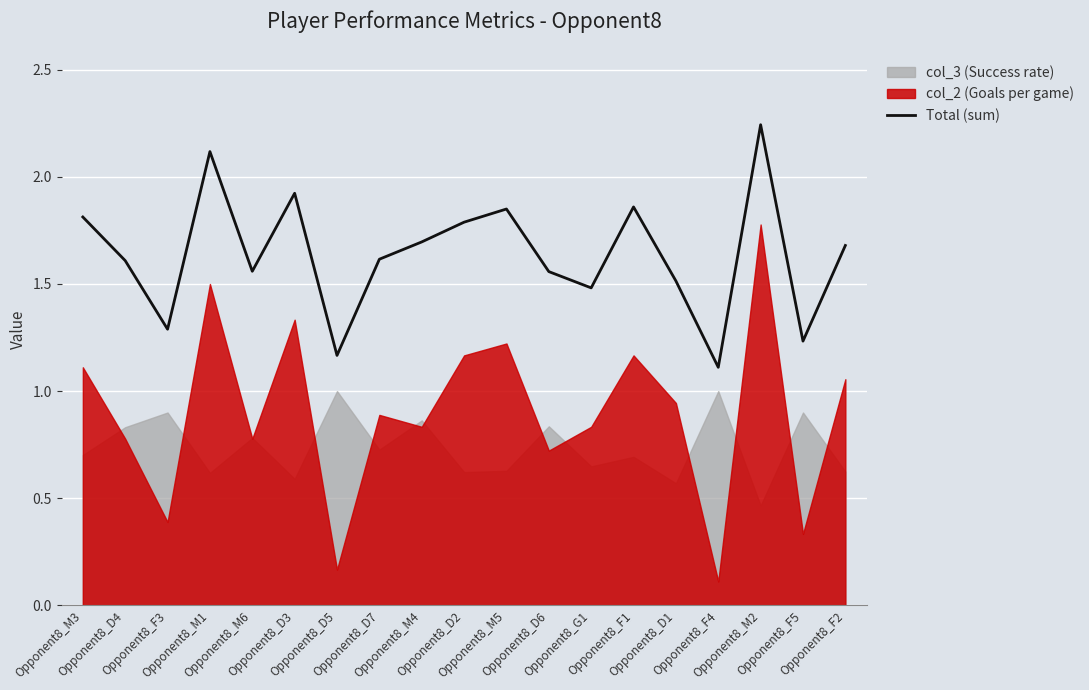

Reading left to right, what are all the values shown in this chart?

Opponent8_M3=1.8	Opponent8_D4=1.6	Opponent8_F3=1.3	Opponent8_M1=2.1	Opponent8_M6=1.6	Opponent8_D3=1.9	Opponent8_D5=1.2	Opponent8_D7=1.6	Opponent8_M4=1.7	Opponent8_D2=1.8	Opponent8_M5=1.9	Opponent8_D6=1.6	Opponent8_G1=1.5	Opponent8_F1=1.9	Opponent8_D1=1.5	Opponent8_F4=1.1	Opponent8_M2=2.2	Opponent8_F5=1.2	Opponent8_F2=1.7